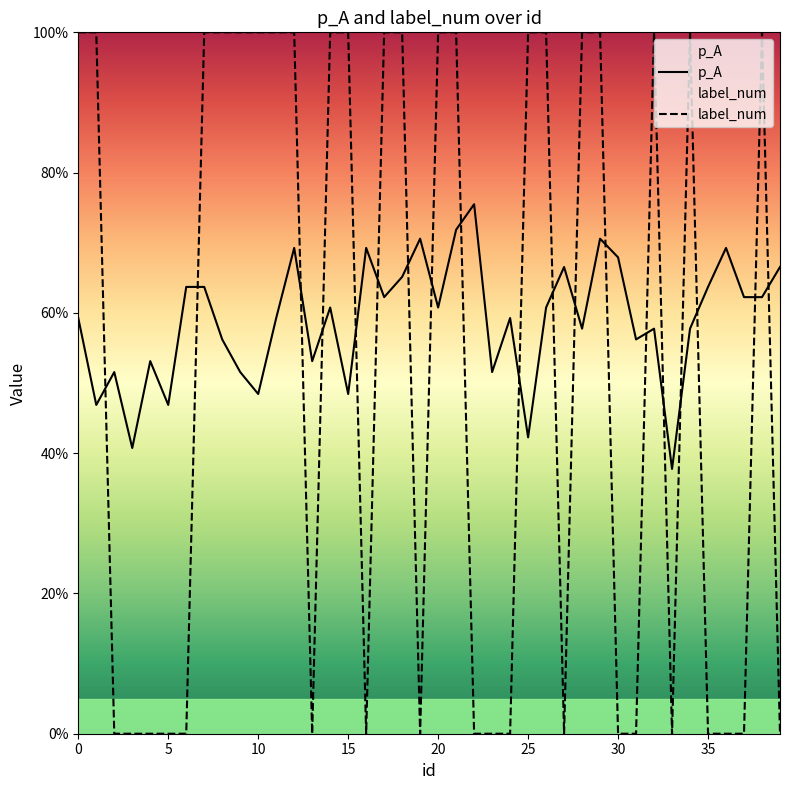

What are all the series names shown in the legend?

p_A, label_num